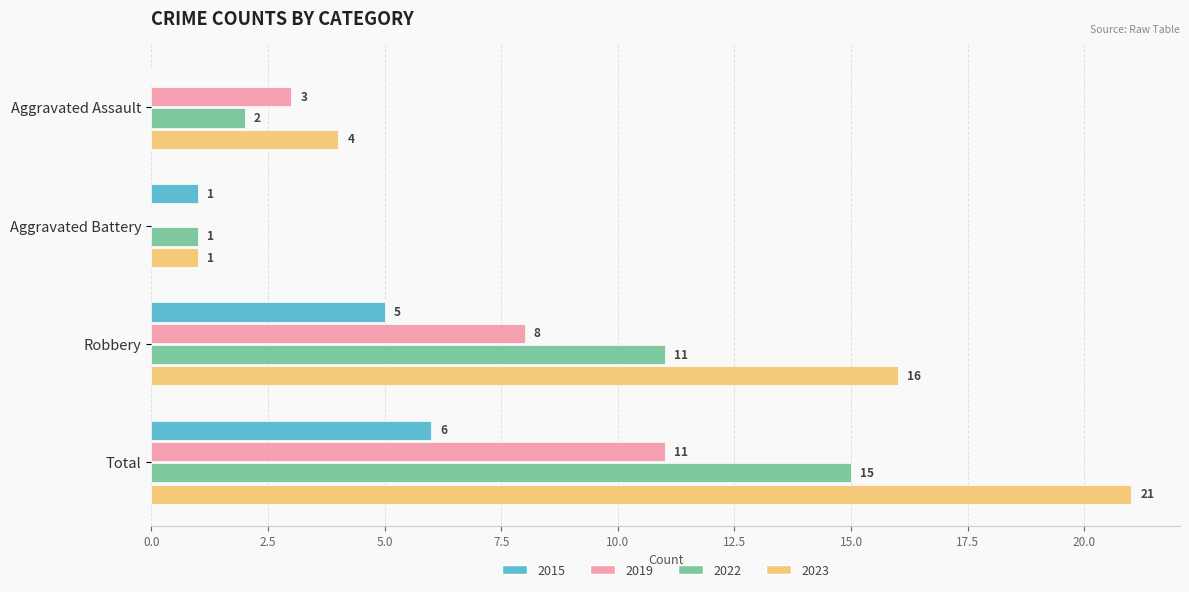

The 2022 series shows 1 at Aggravated Battery. True or false?

True